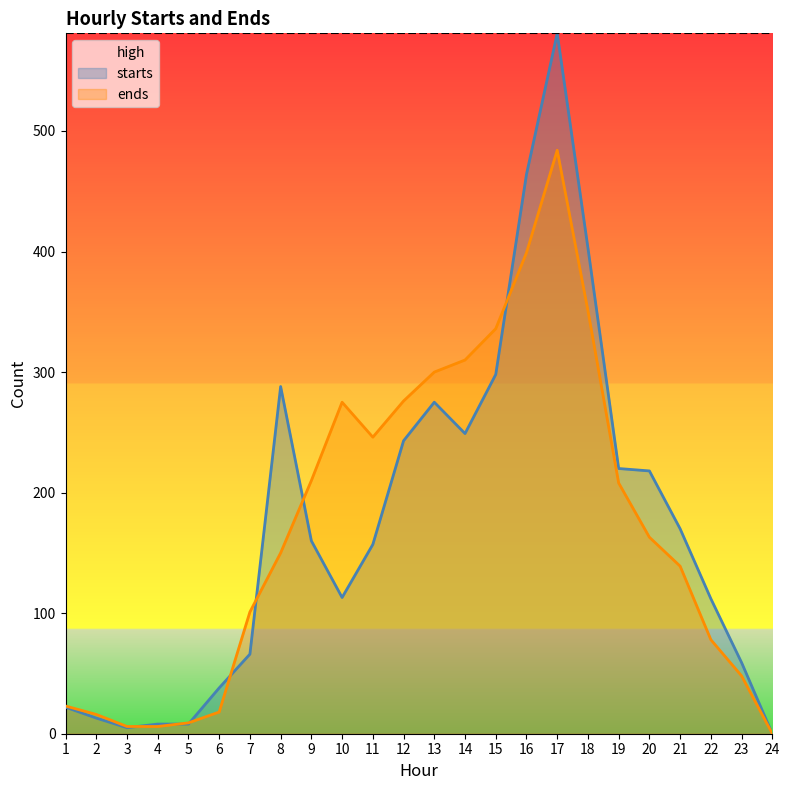

How many intersections are there between ends and starts?

7